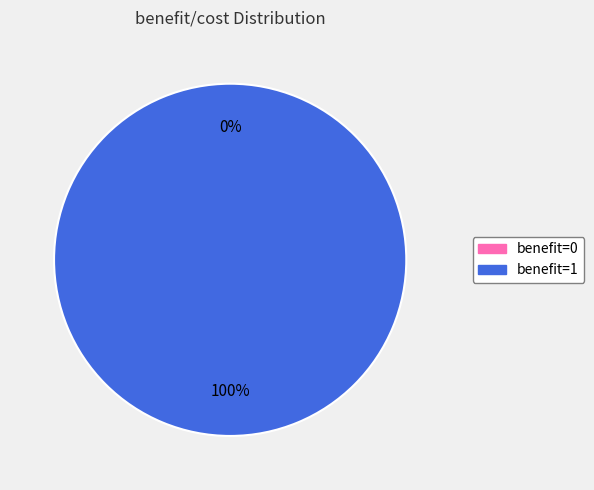

Count the number of slices in the pie.

2